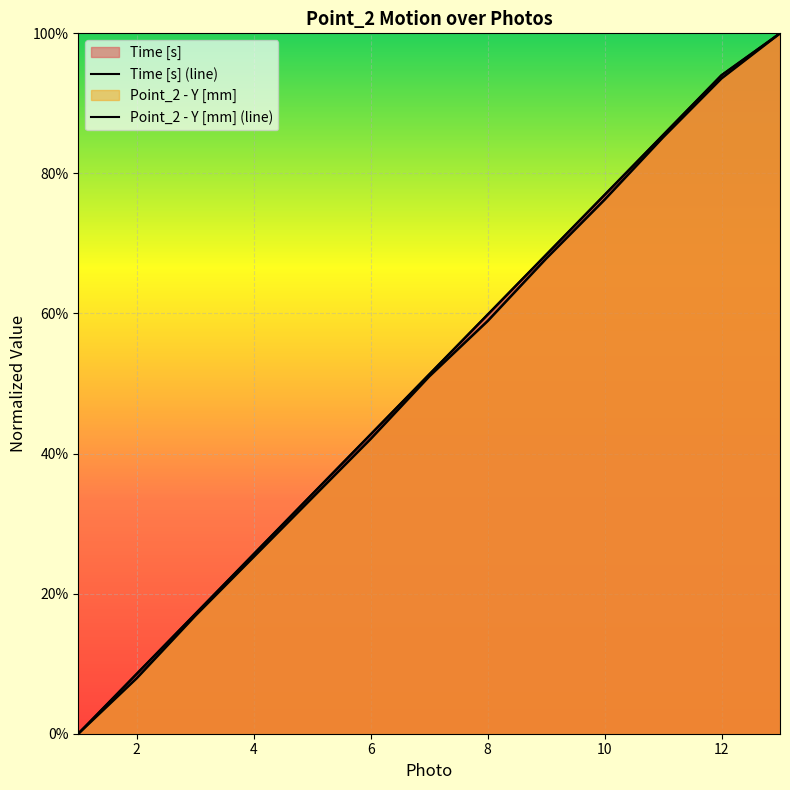

What are all the series names shown in the legend?

Time [s] (line), Point_2 - Y [mm] (line), Time [s], Point_2 - Y [mm]